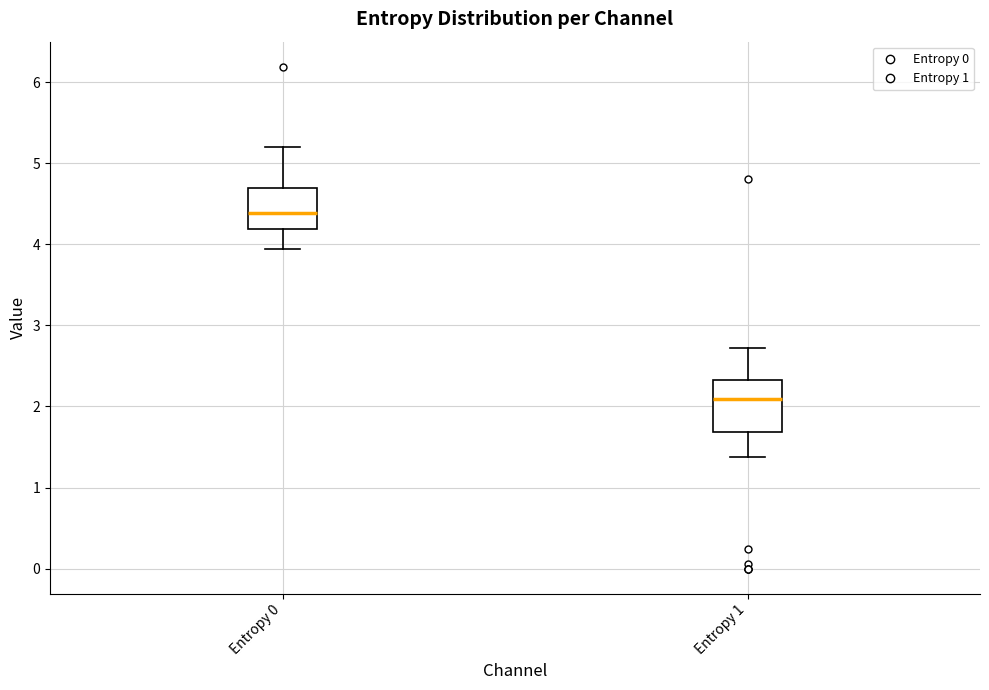

Reading left to right, read every box against the y-axis: the position of its median line, the range the box covers, and the ends of its whiskers. The values are not printed on the chart, so give them approximately, as read against the axis.

Entropy 0: median 4.4, box 4.2 to 4.7, whiskers 3.9 to 5.2
Entropy 1: median 2.1, box 1.7 to 2.3, whiskers 1.4 to 2.7